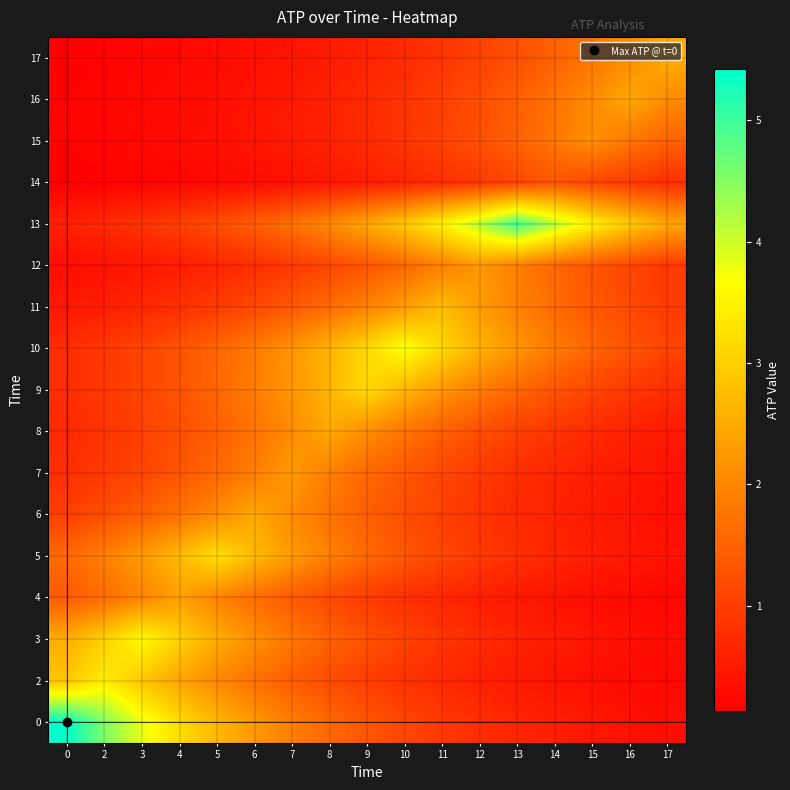

Count the number of data series in this chart.

17